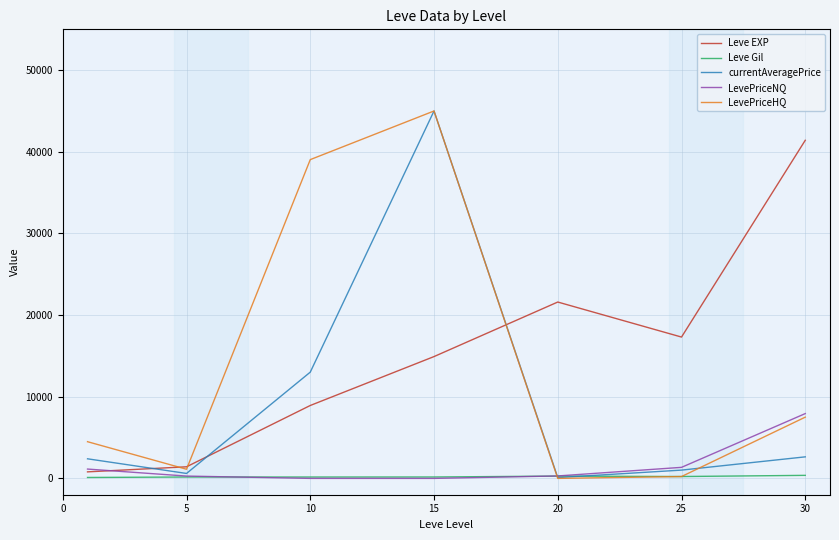

What is the maximum value shown in the chart?

45000.0